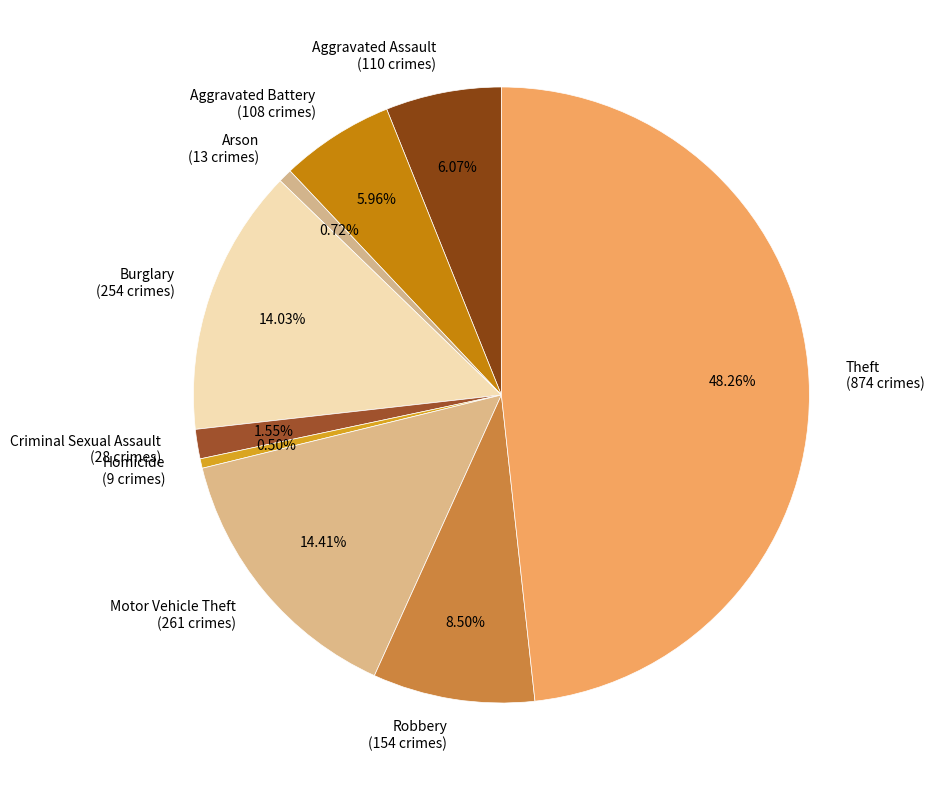

What percentage is the Aggravated Assault slice, to the nearest percent?

6%